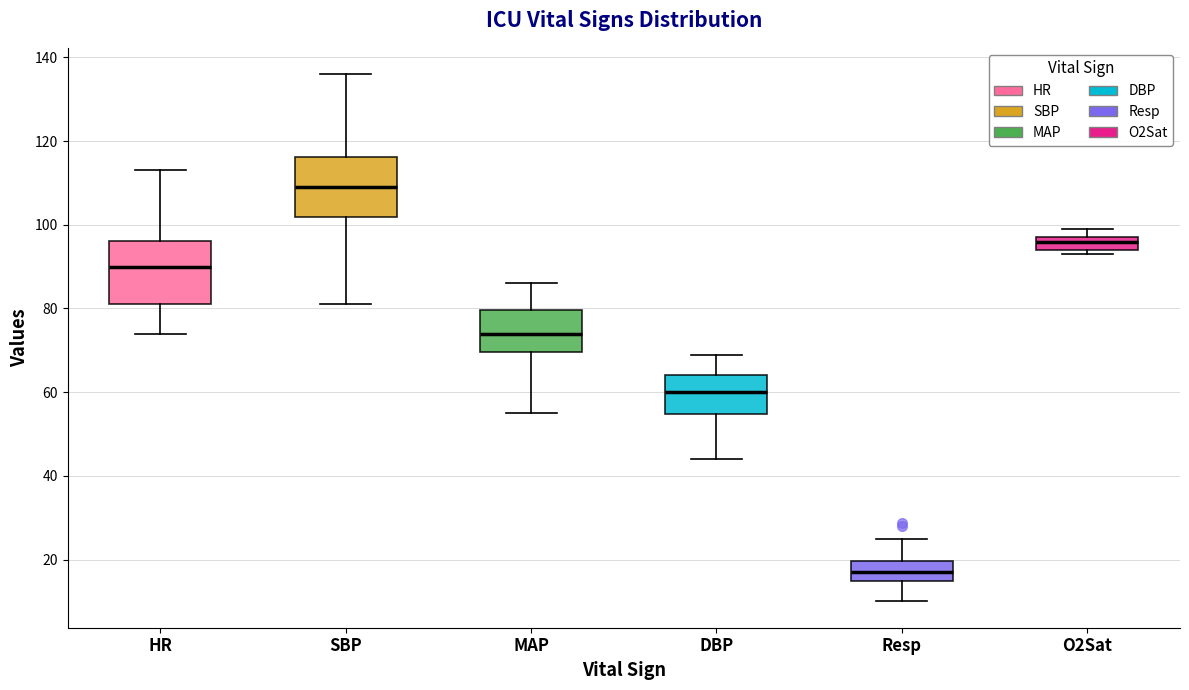

Which box has the highest median line?

SBP